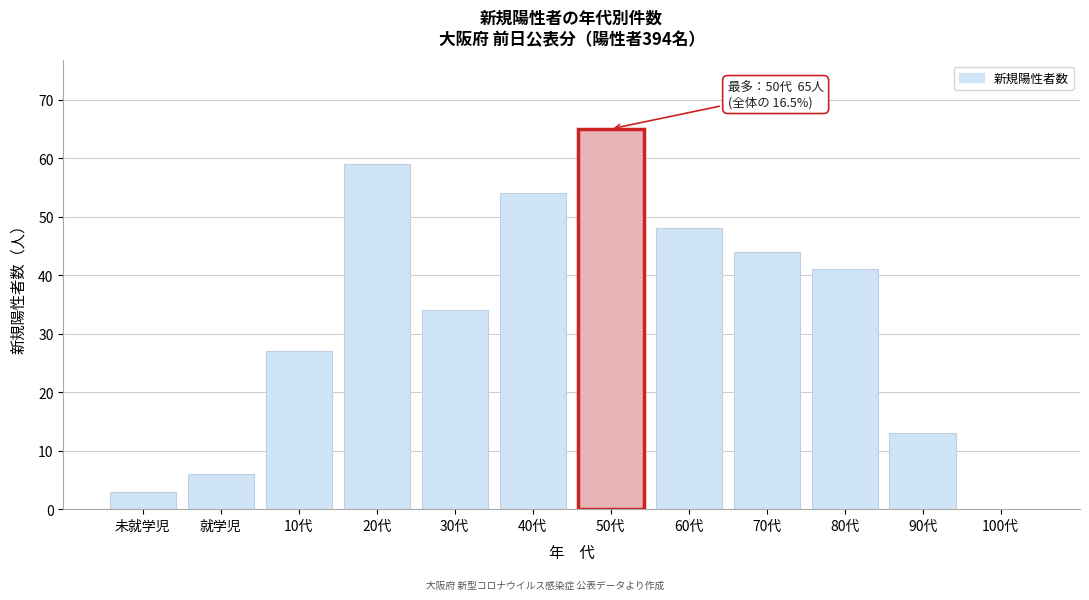

Reading left to right, extract all data points from this chart.

未就学児=3	就学児=6	10代=27	20代=59	30代=34	40代=54	50代=65	60代=48	70代=44	80代=41	90代=13	100代=0